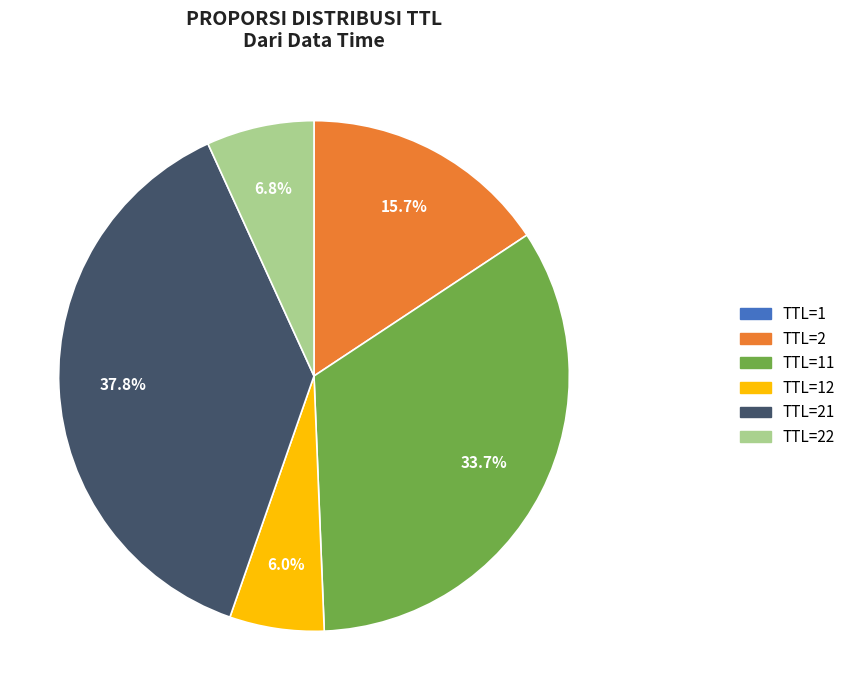

Is there any slice that represents more than half of the pie?

No